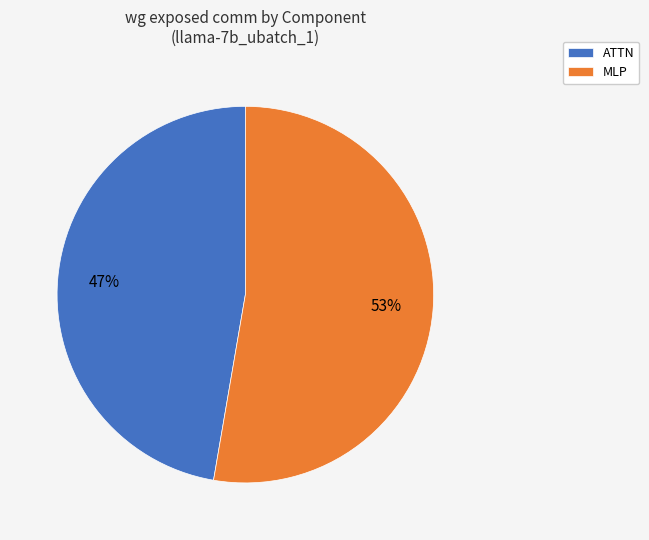

Is the sum of MLP and ATTN greater than half?

Yes